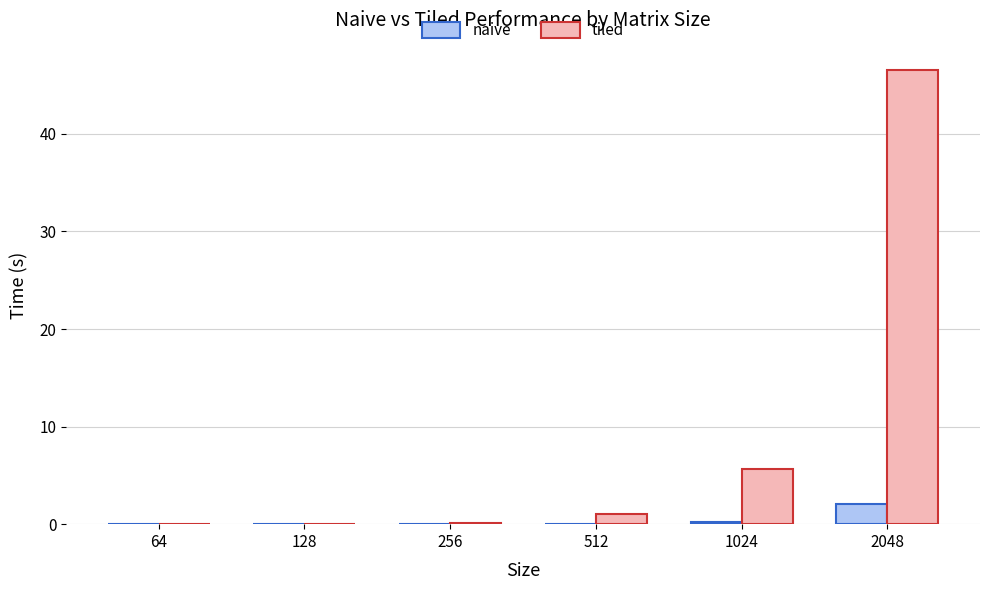

Is the value of naive at 2048 greater than the value of tiled at 128?

Yes